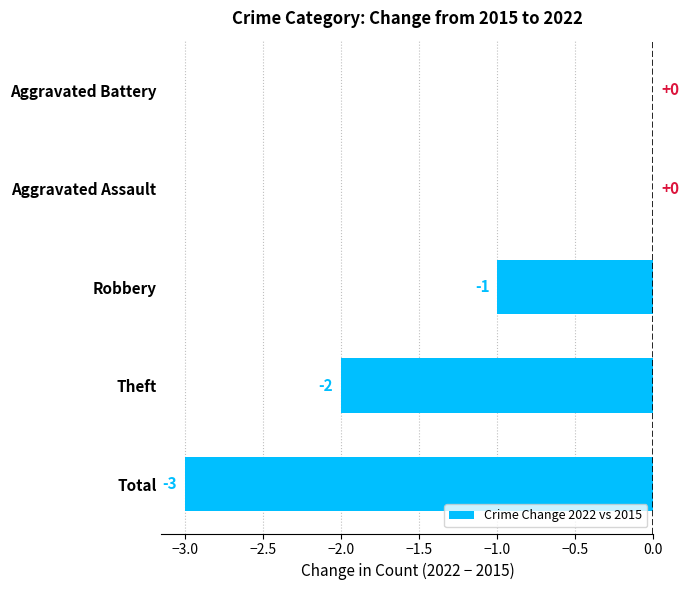

What is the sum of all values?

-6